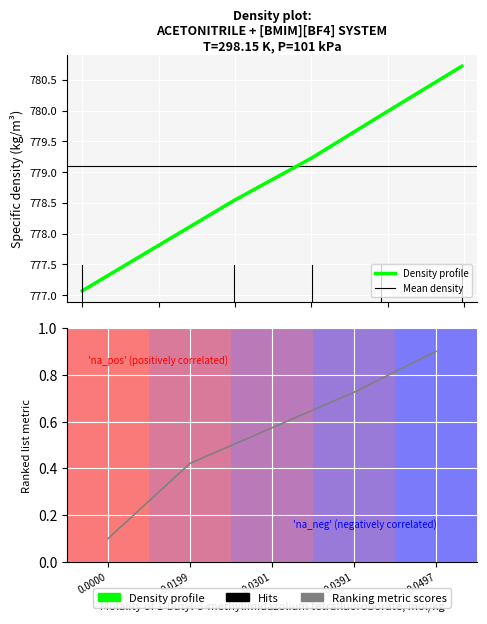

Rank the categories by Specific density, kg/m3 value from lowest to highest.

0.0000, 0.0199, 0.0301, 0.0391, 0.0497